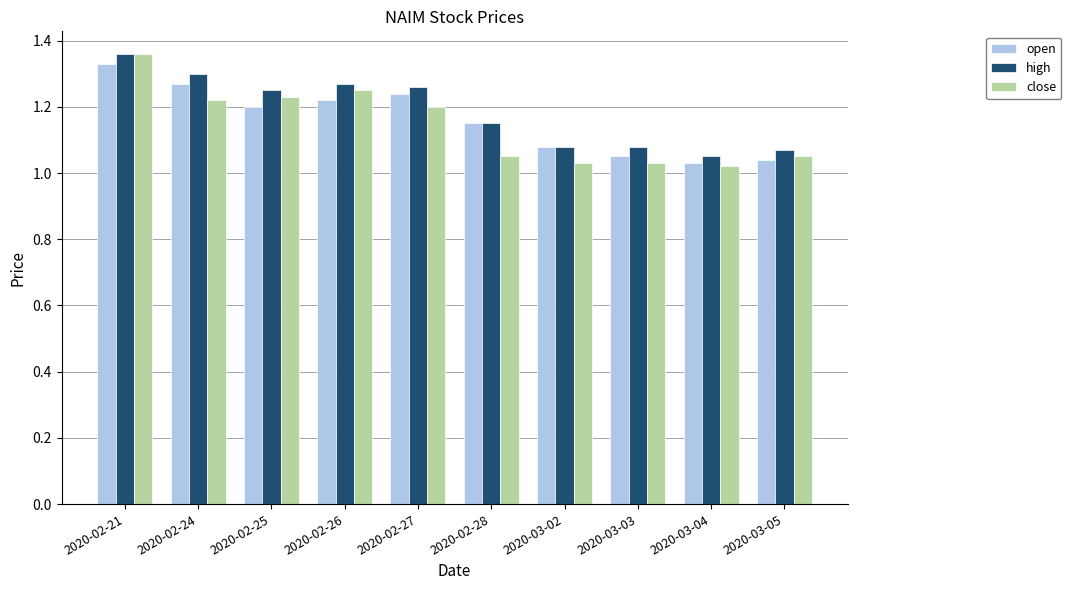

What is the difference between the maximum and minimum values in the close series?

0.3